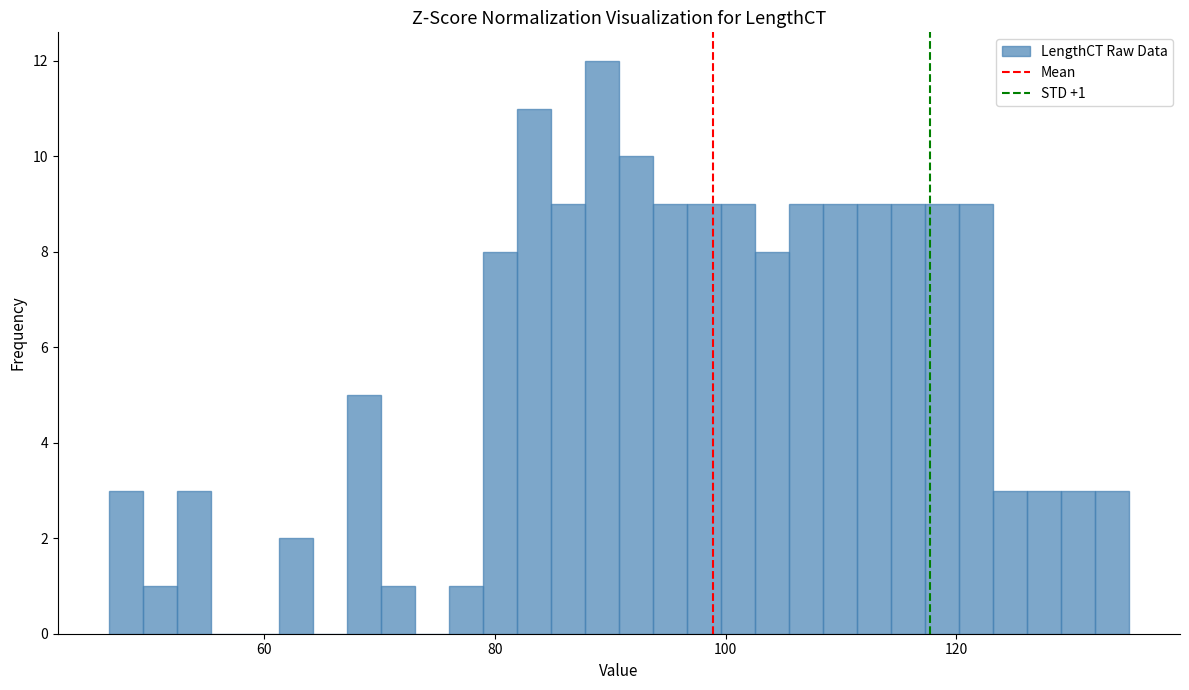

Around what value on the x-axis is the tallest bar? Give the approximate position of its centre, as read against the axis.

90